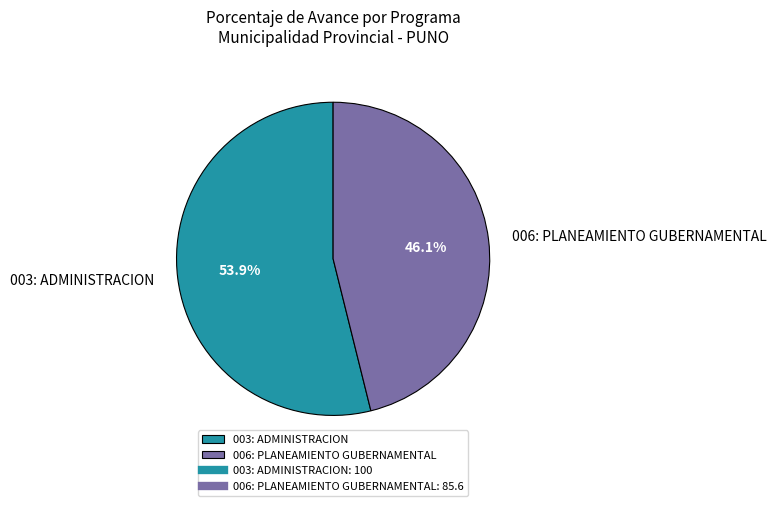

Which slice is the smallest?

006: PLANEAMIENTO GUBERNAMENTAL